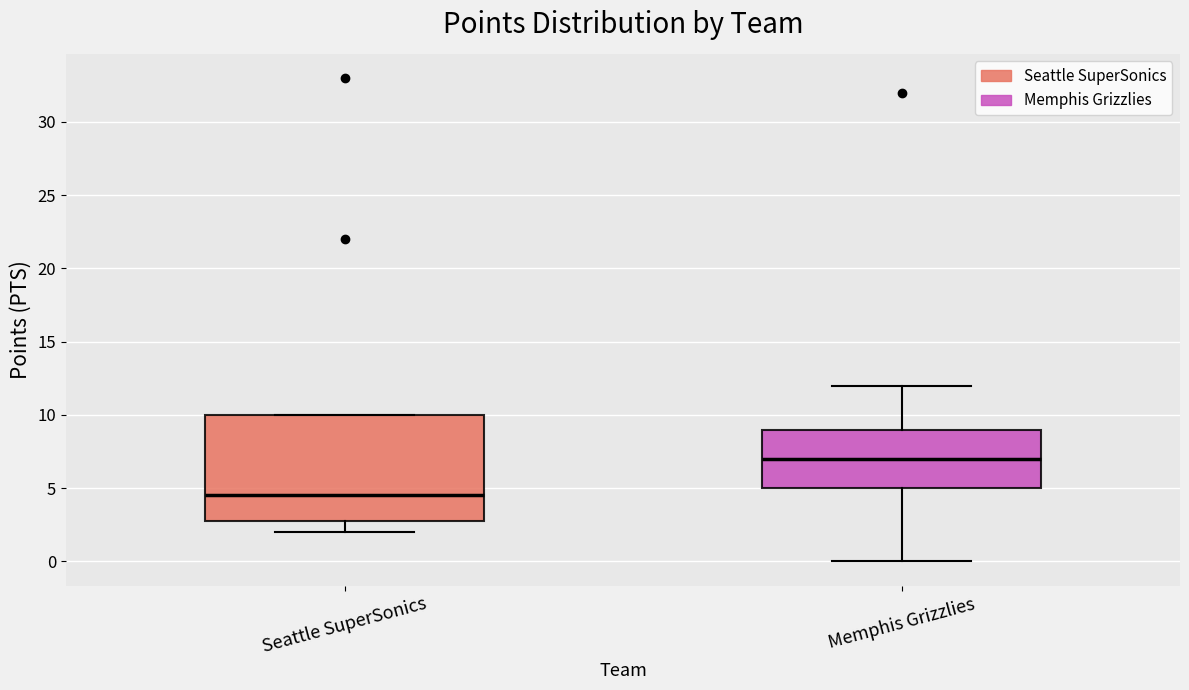

Reading left to right, read every box against the y-axis: the position of its median line, the range the box covers, and the ends of its whiskers. The values are not printed on the chart, so give them approximately, as read against the axis.

Seattle SuperSonics: median 4.5, box 3.0 to 10.0, whiskers 2.0 to 10.0
Memphis Grizzlies: median 7.0, box 5.0 to 9.0, whiskers 0.0 to 12.0